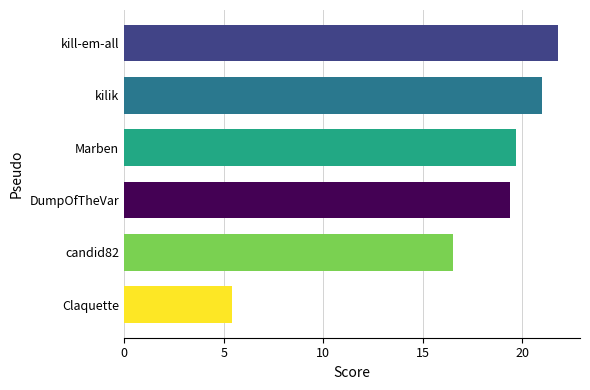

Is it true that the value at kill-em-all is 9.1?

False